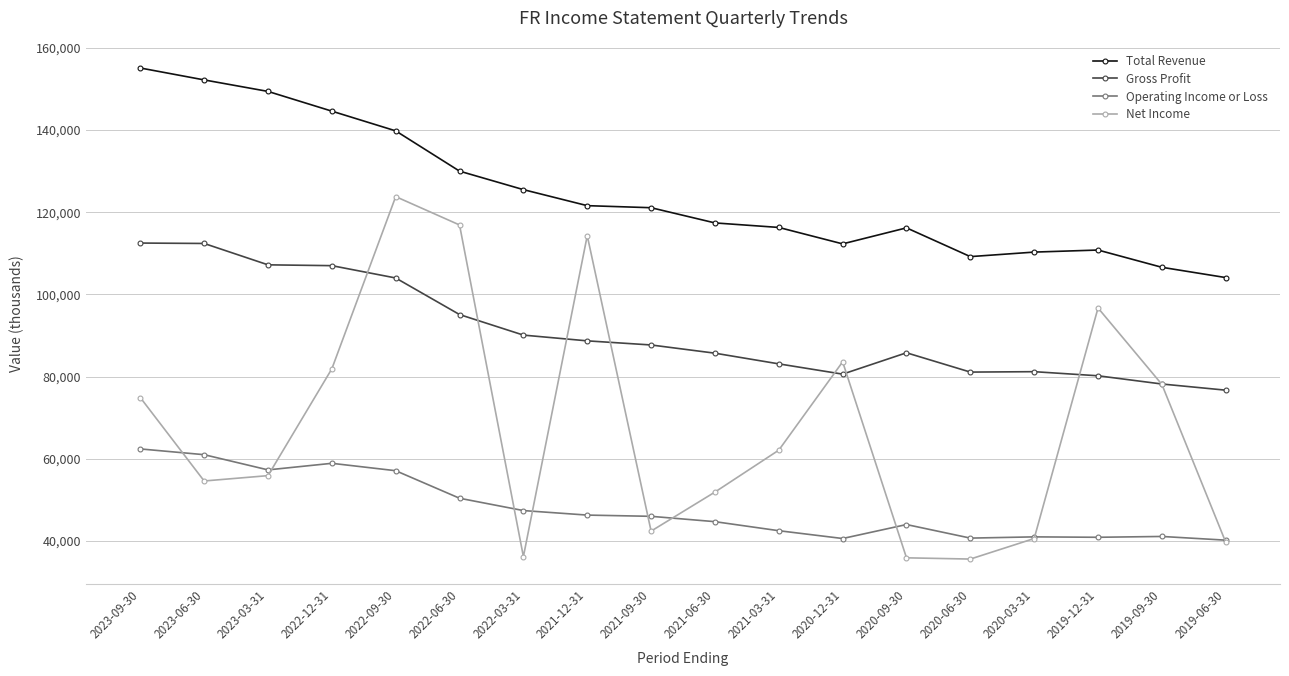

True or false: Total Revenue has a value of 84529 at 2021-09-30.

False